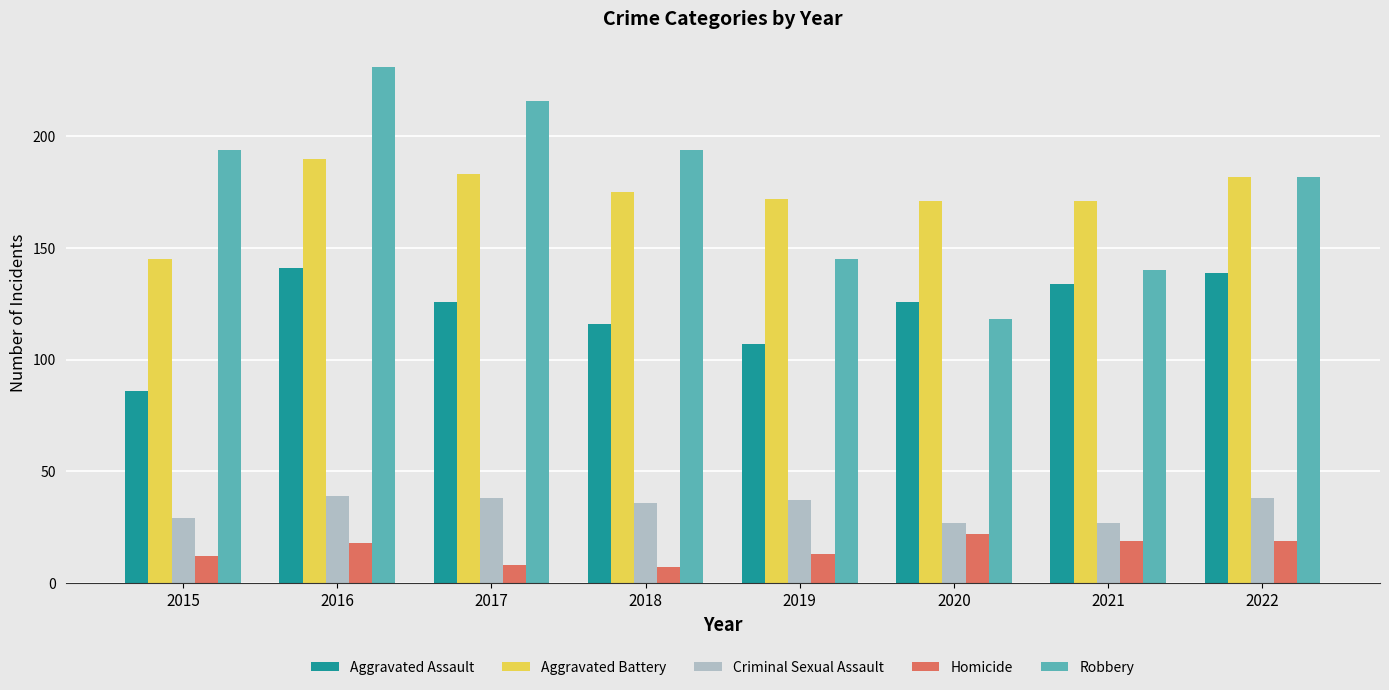

What is the sum of all Robbery values?

1420